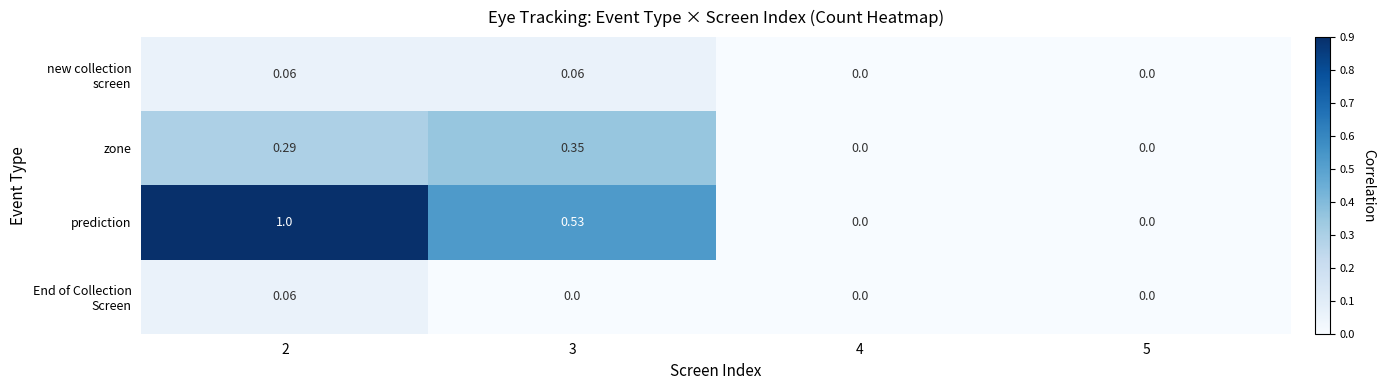

Which series changed the most between 3 and 4?

prediction